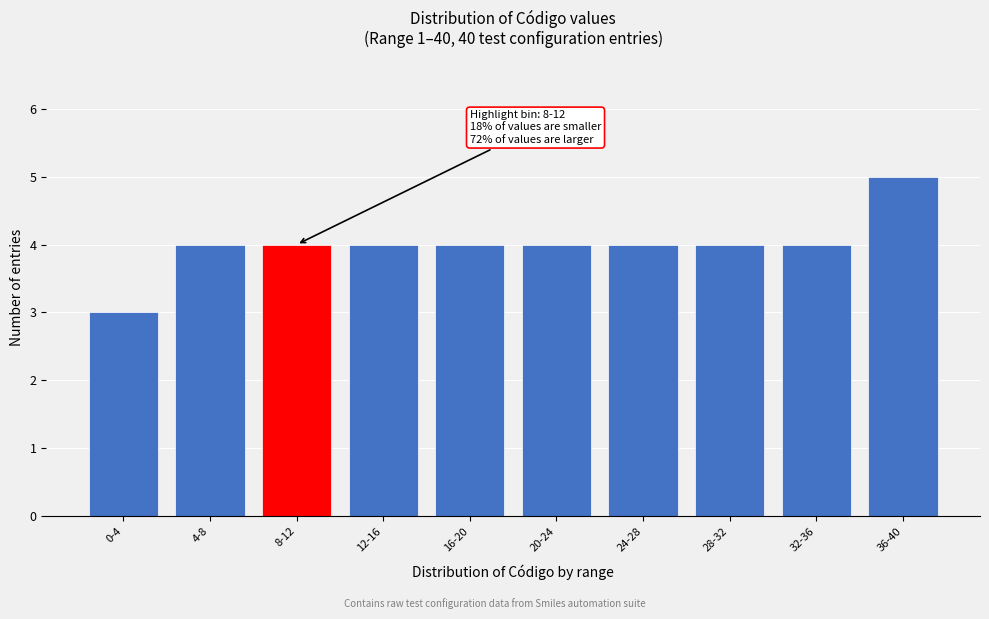

Reading left to right, extract all data points from this chart.

0-4=3	4-8=4	8-12=4	12-16=4	16-20=4	20-24=4	24-28=4	28-32=4	32-36=4	36-40=5